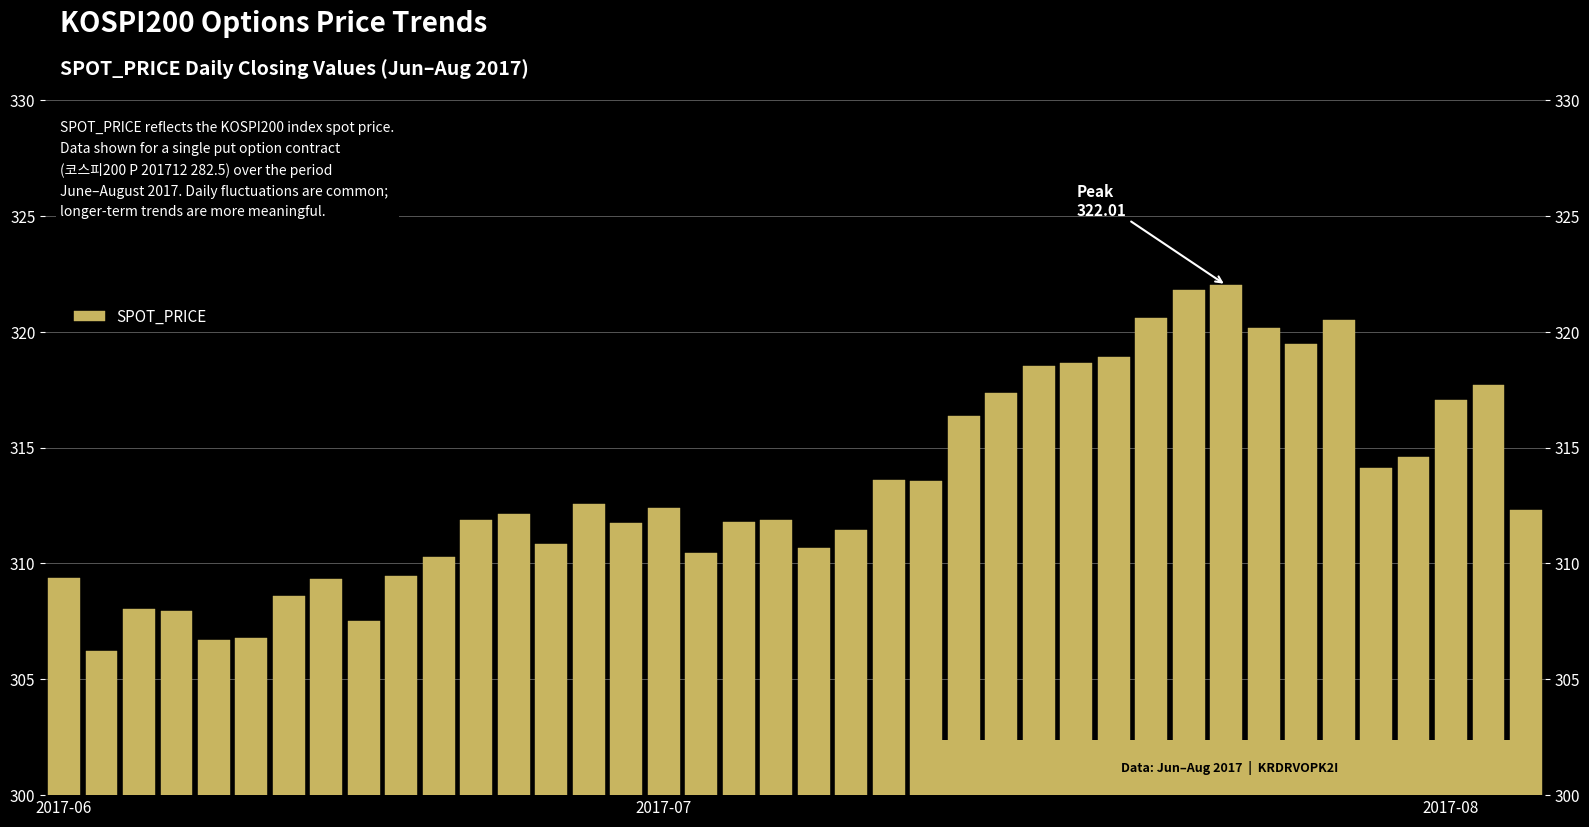

What position from the left is 3?

4